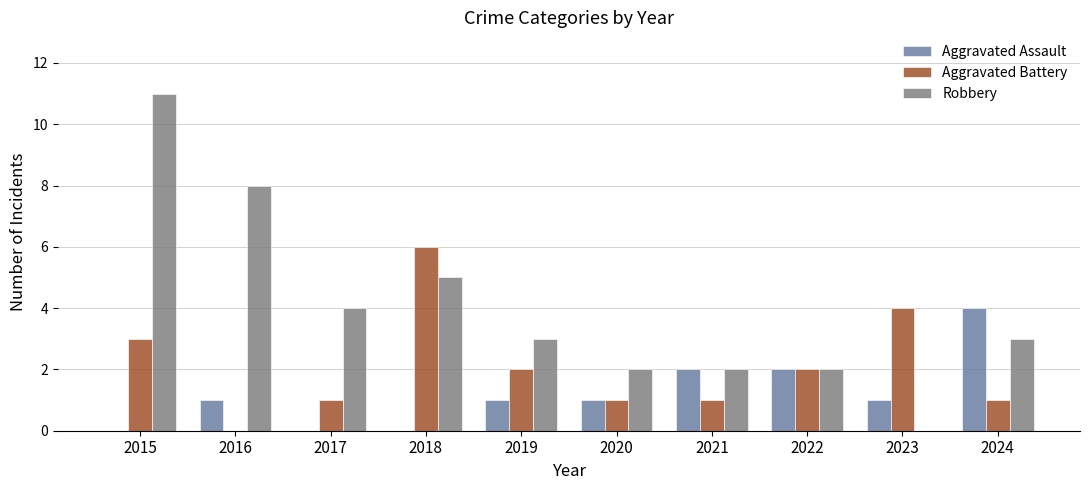

Which category has the highest value in the Aggravated Assault series?

2024